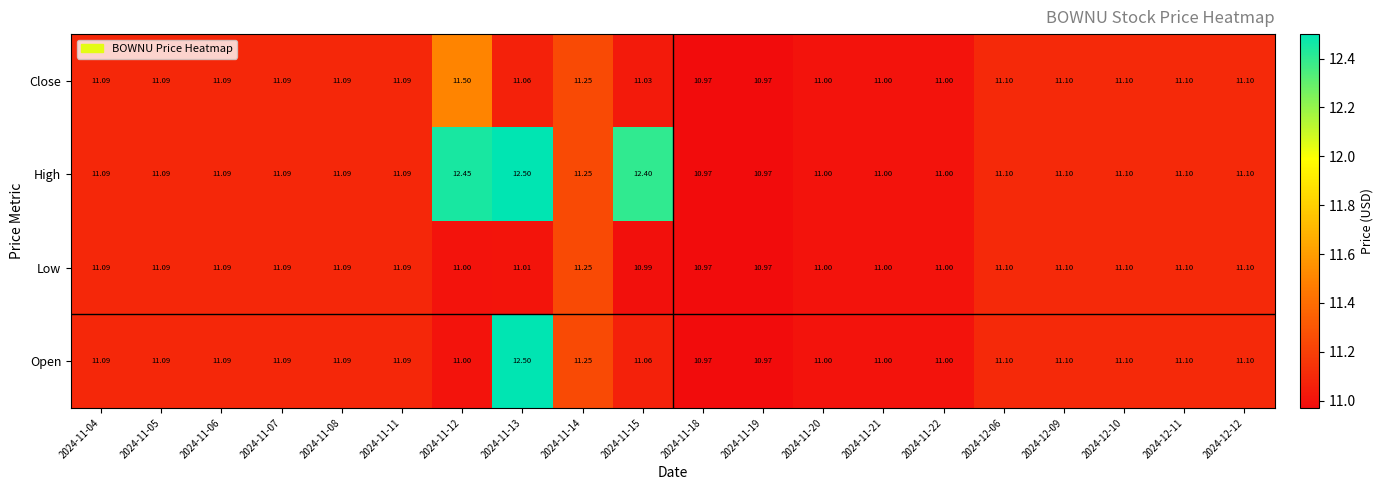

Which series has the largest total across all categories?

High